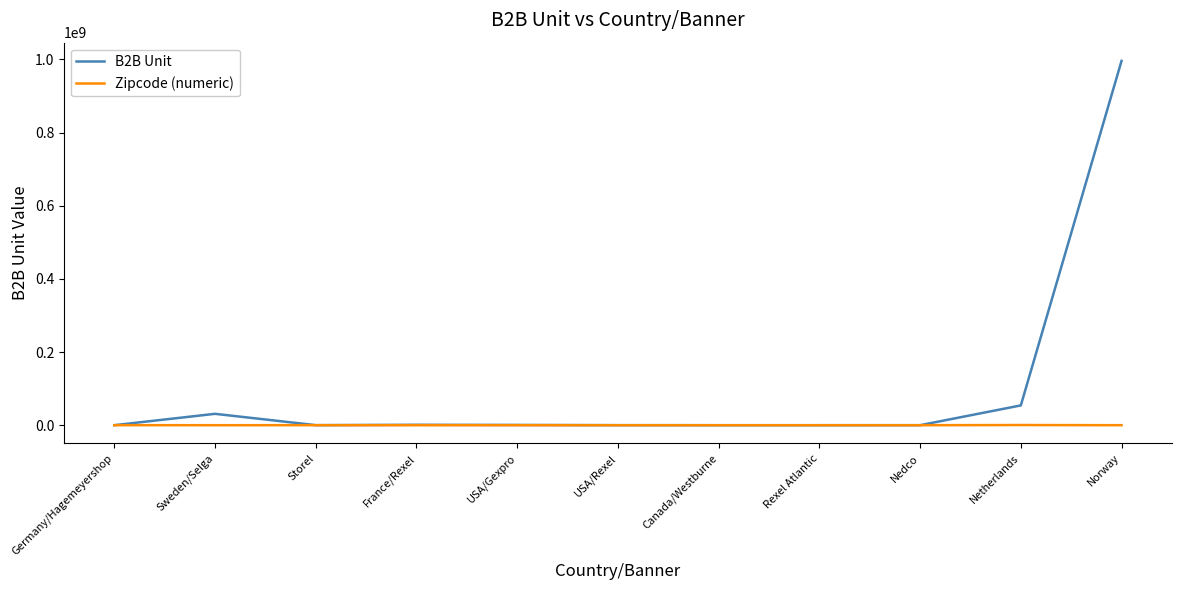

What is the minimum value for B2B Unit?

3342